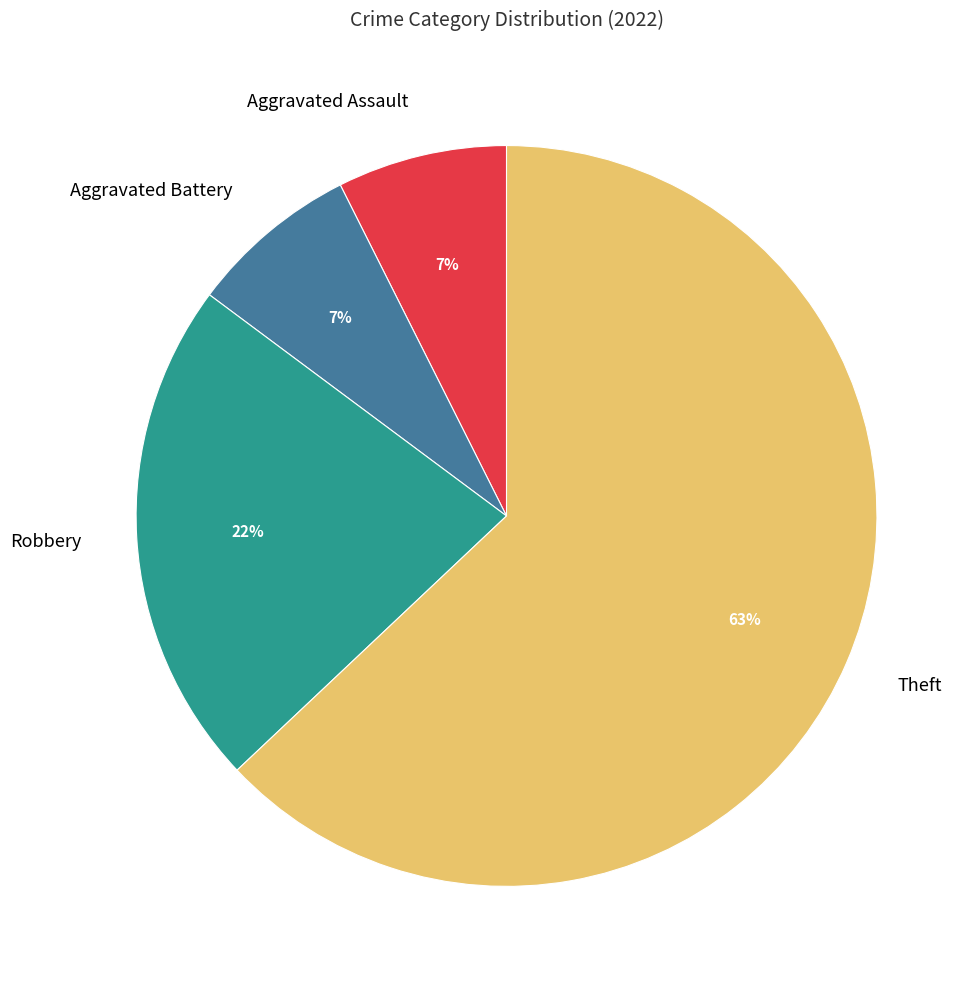

Combined, do Theft and Robbery account for over 50%?

Yes